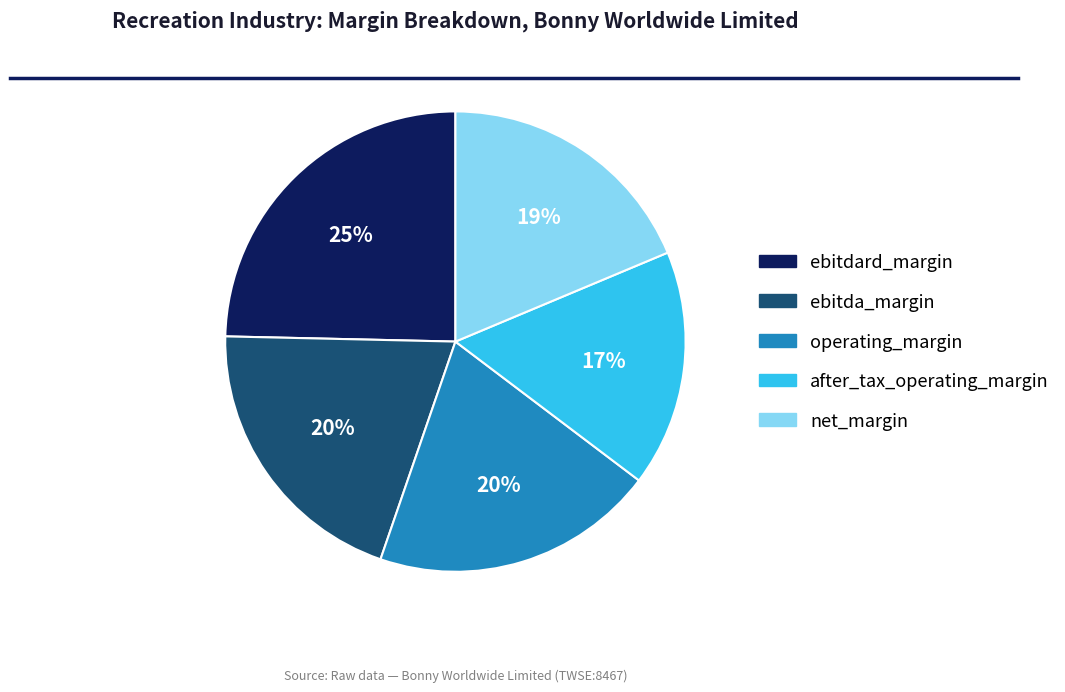

How many slices are in this pie chart?

5